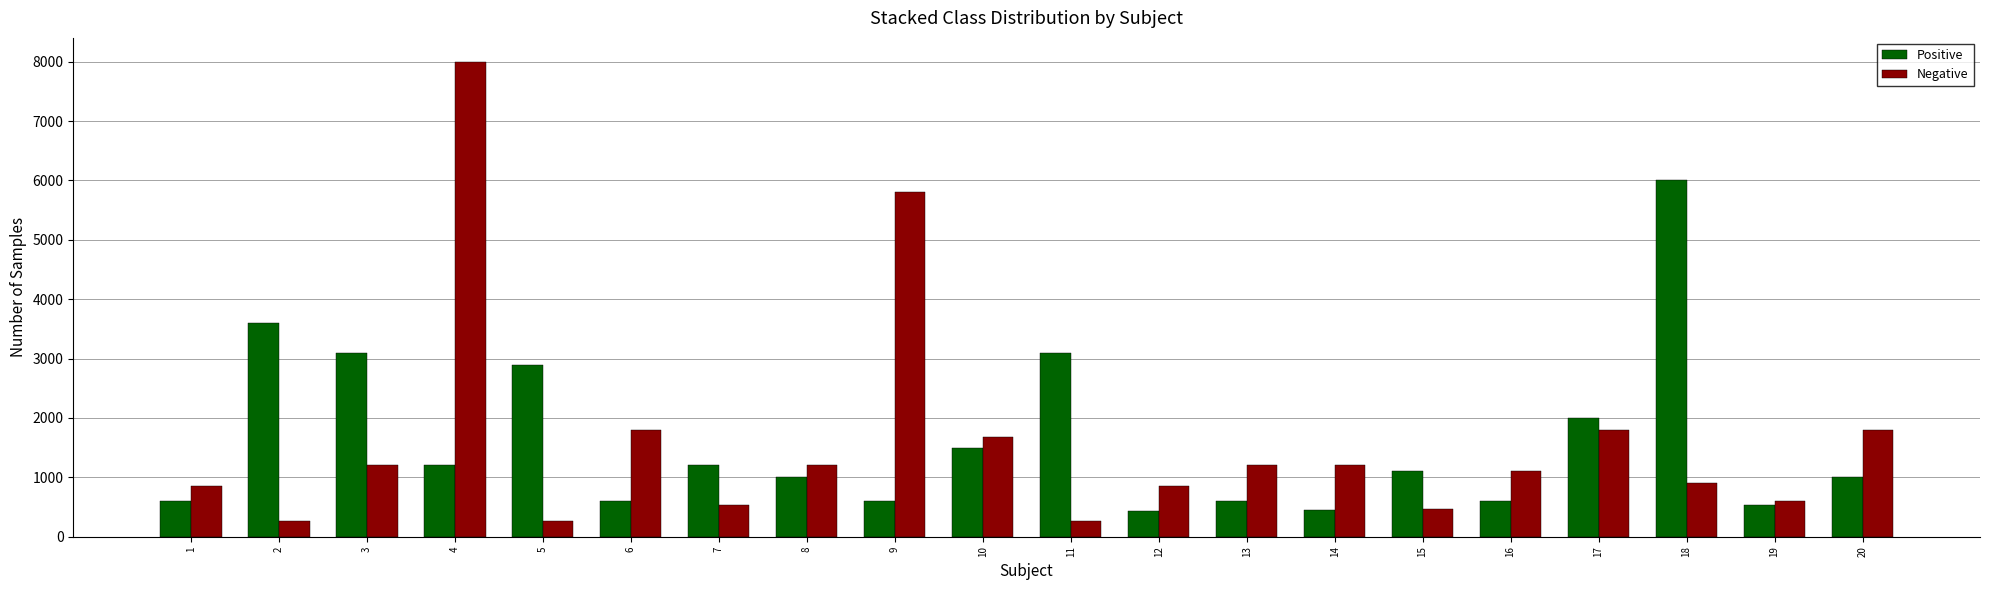

At how many categories does at least one series exceed 1613?

11